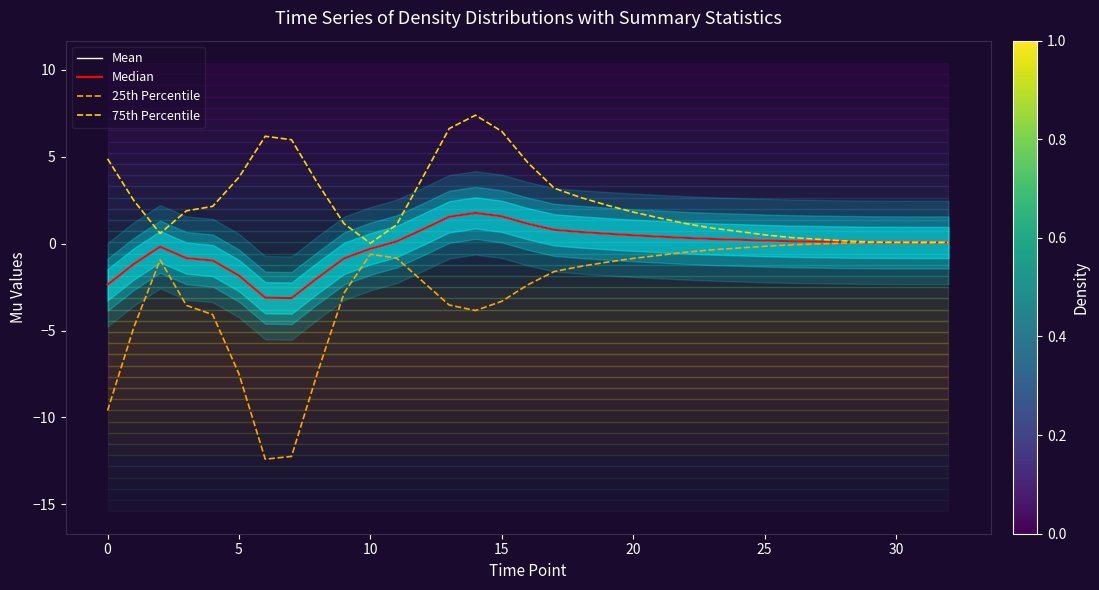

Which series has the largest total across all categories?

75th Percentile